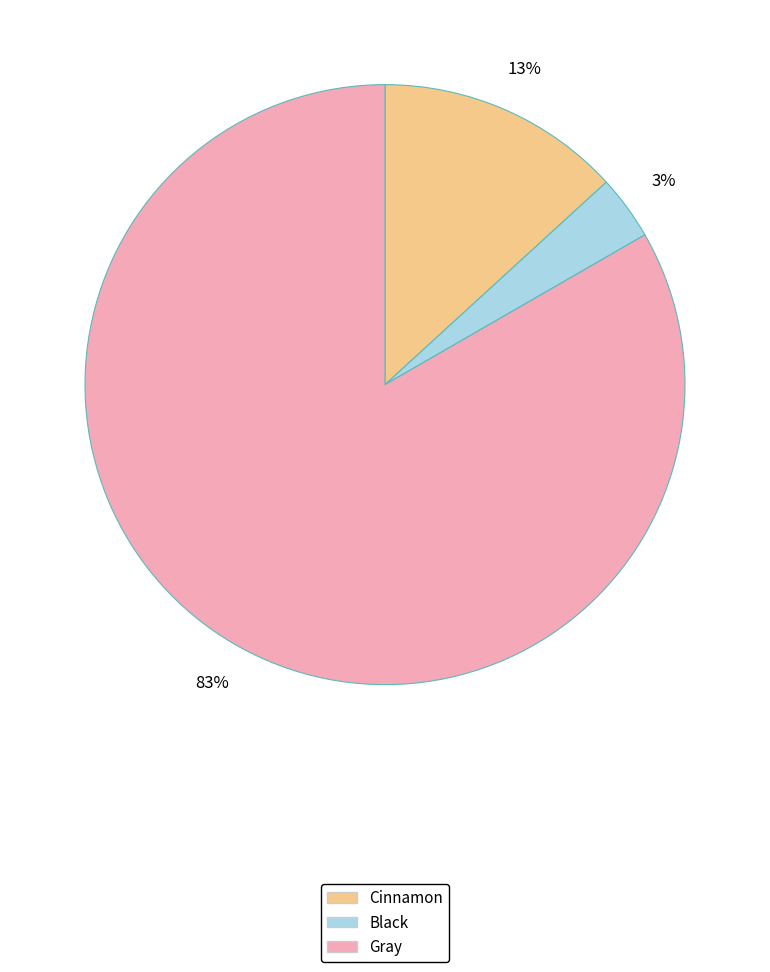

To the nearest percent, what is the combined percentage of Gray and Cinnamon?

97%